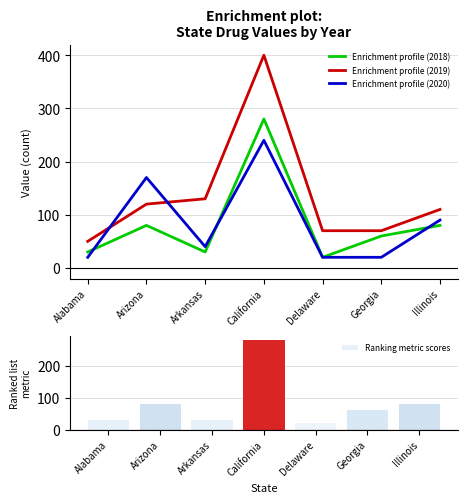

The value of Enrichment profile (2019) at Alabama is 50. True or false?

True